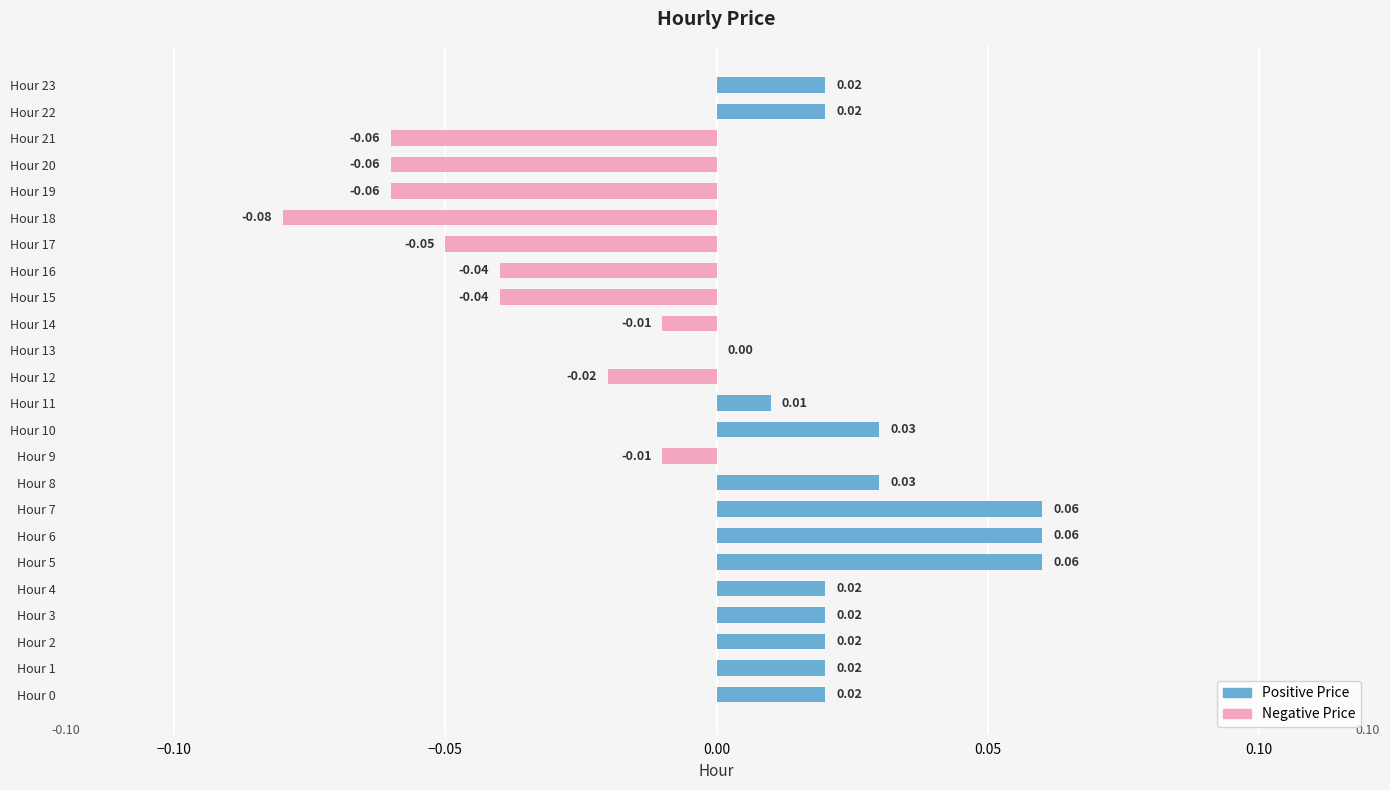

How many distinct data groups are displayed?

1